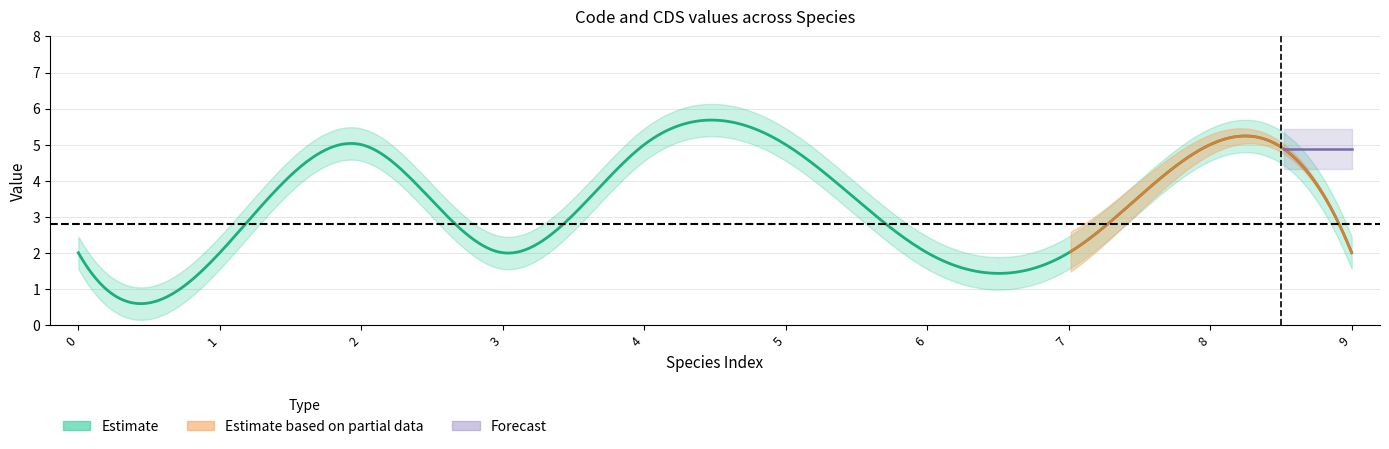

What is the difference between the maximum and second lowest values in the Code series?

3